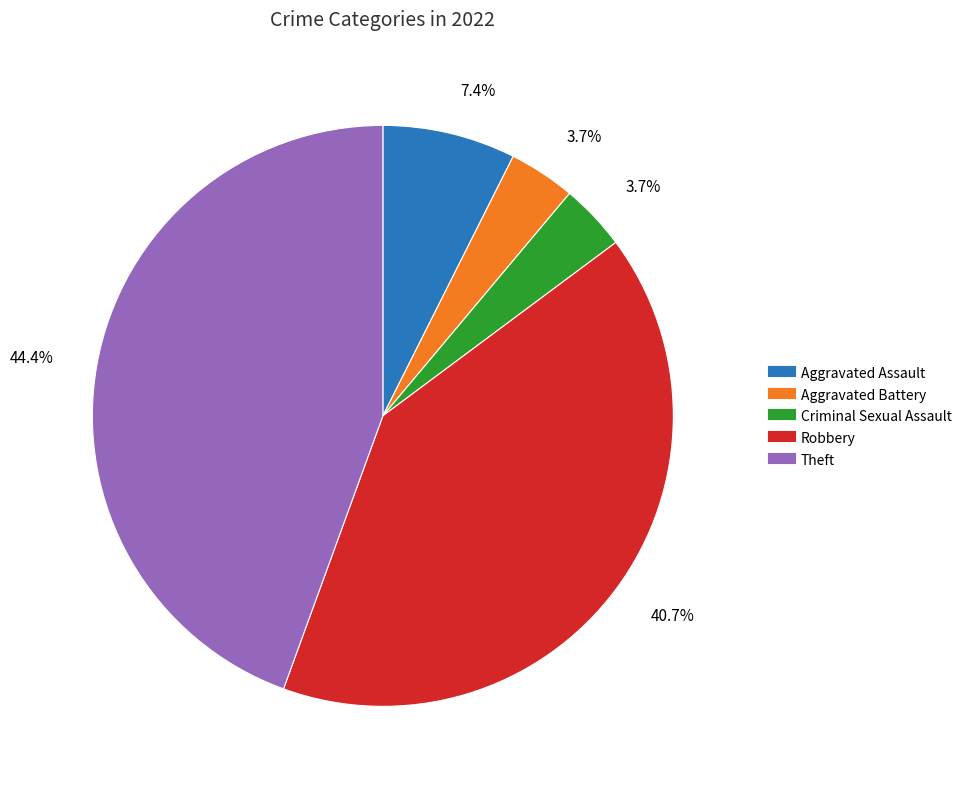

What is the ratio of the value at Theft to the value at Aggravated Battery?

12.0